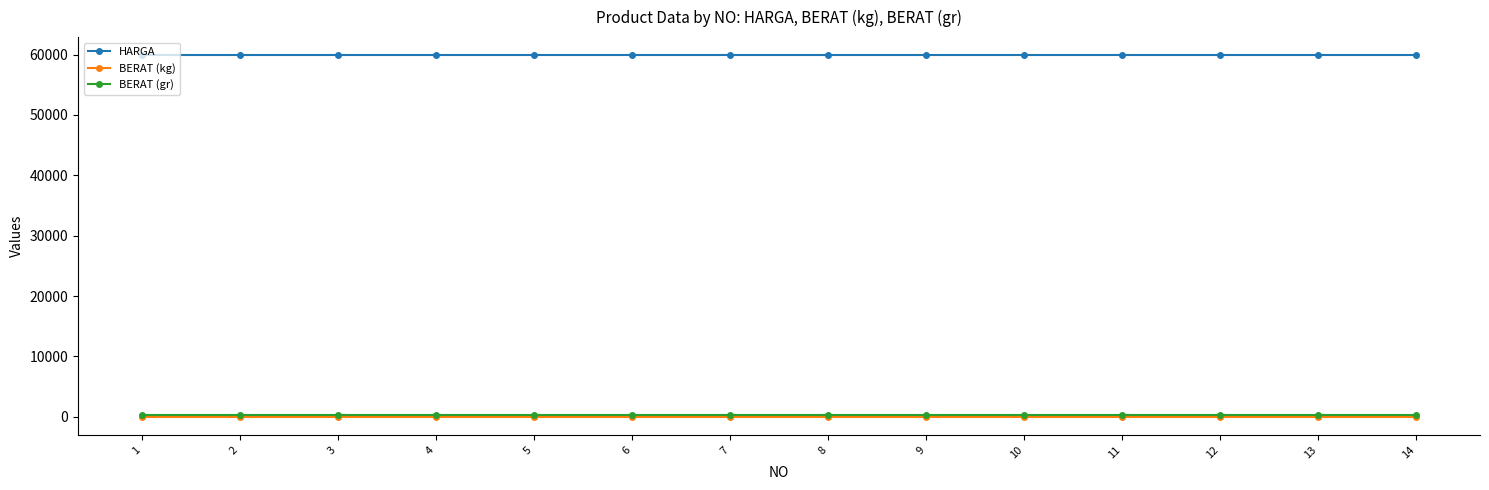

True or false: BERAT (kg) and HARGA cross at least once.

False